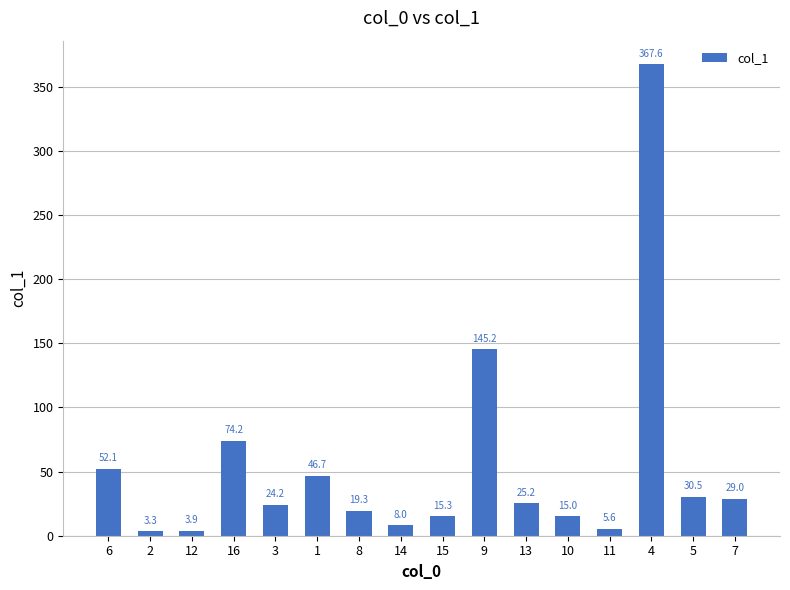

Reading right to left, extract all data points from this chart.

7=29.0	5=30.5	4=367.6	11=5.6	10=15.0	13=25.2	9=145.2	15=15.3	14=8.0	8=19.3	1=46.7	3=24.2	16=74.2	12=3.9	2=3.3	6=52.1